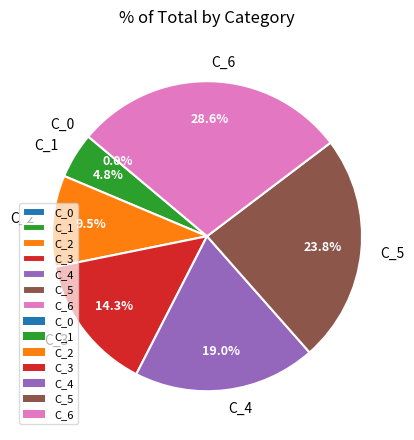

Does C_5 represent more than half of the total?

No